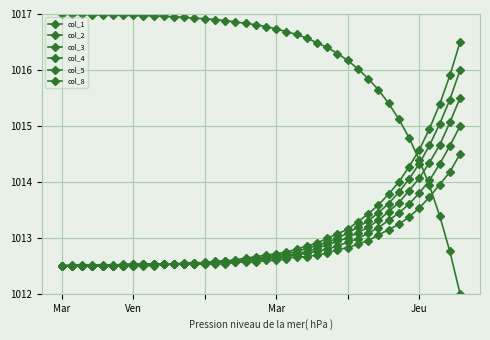

How many distinct data groups are displayed?

6